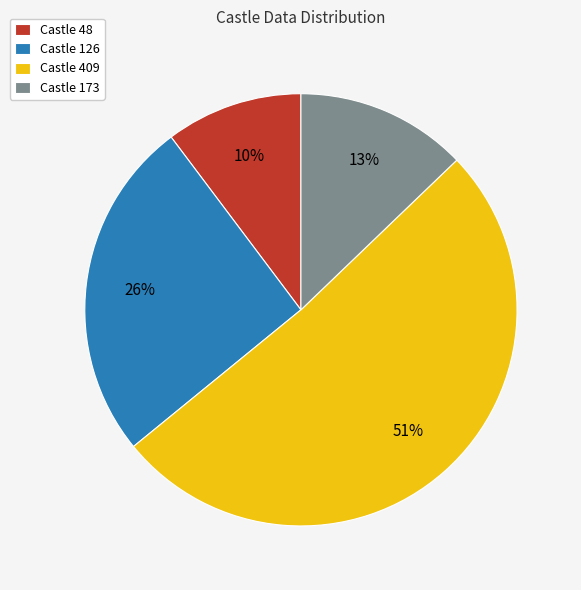

How many slices are in this pie chart?

4